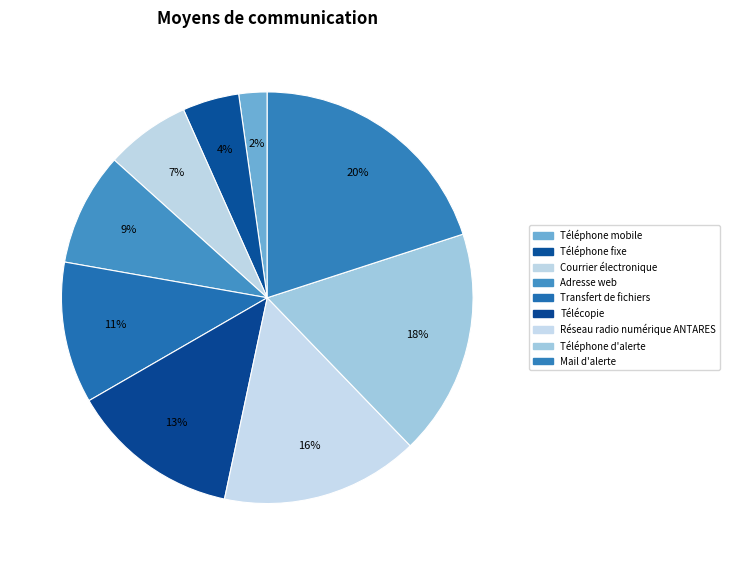

Does Télécopie represent more than half of the total?

No